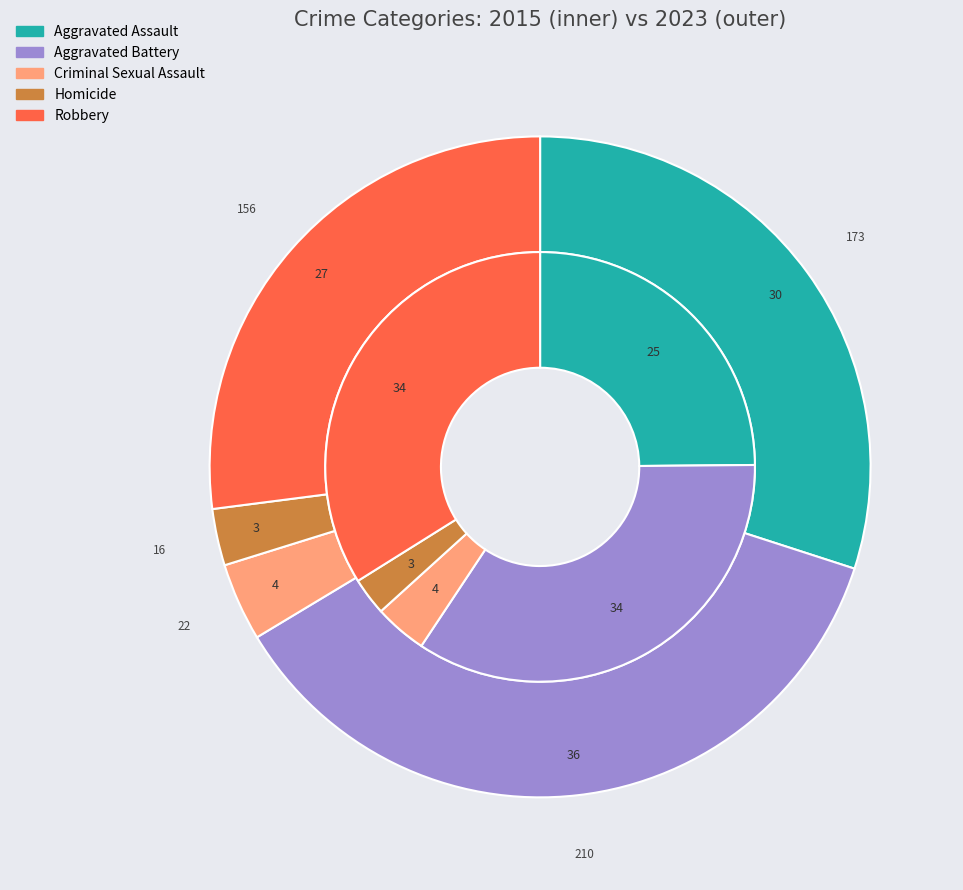

Which series has the widest spread of values?

values_2023